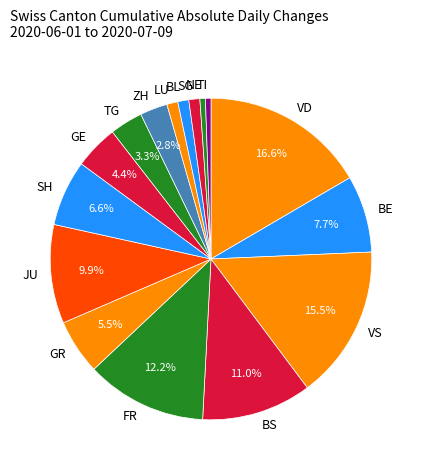

Does VS represent more than half of the total?

No